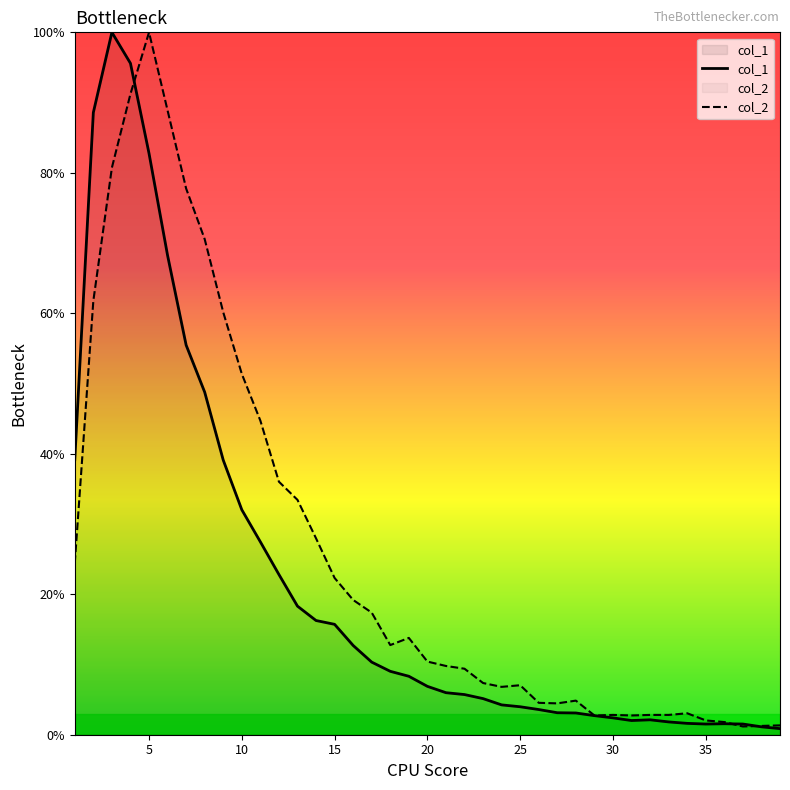

Does the chart display data point markers on the line(s)?

No